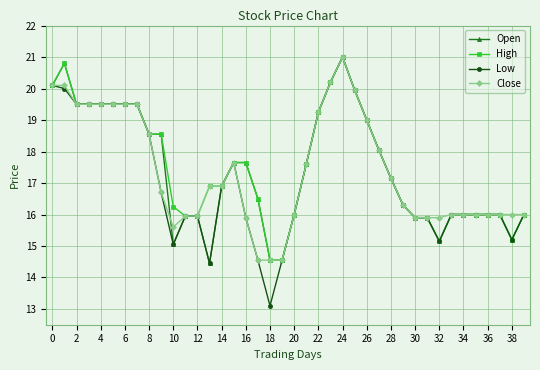

What is the maximum value for Open?

21.0